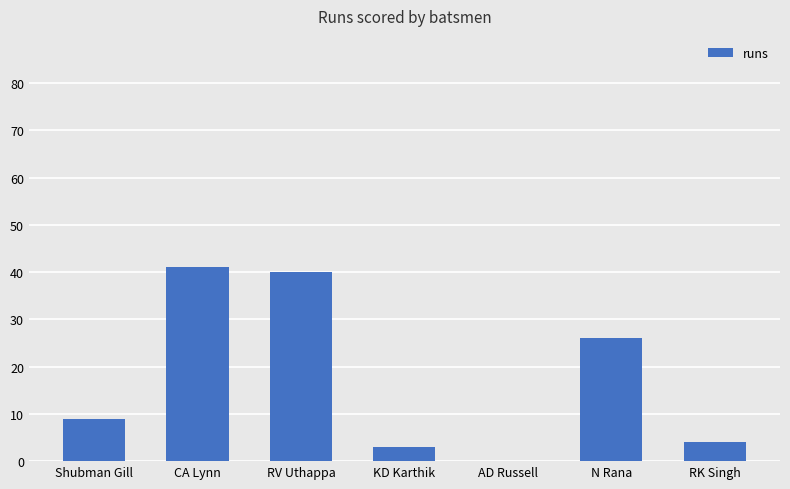

What is the difference between the values at N Rana and AD Russell?

26